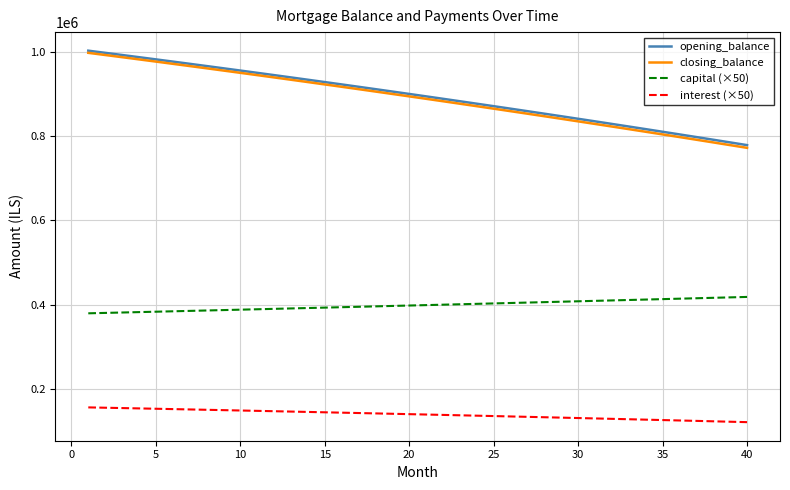

What is the highest value of the capital (×50) series?

418573.0